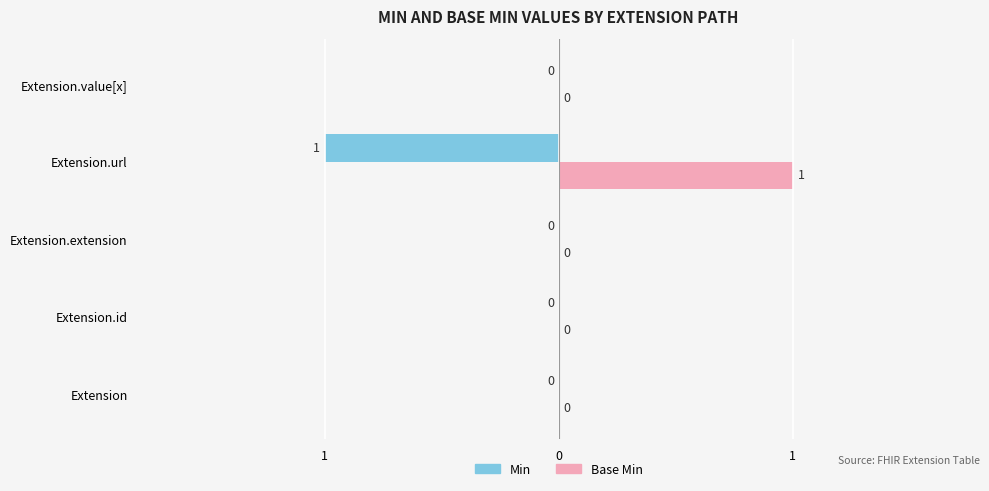

What is the difference between the maximum and minimum values in the Min series?

1